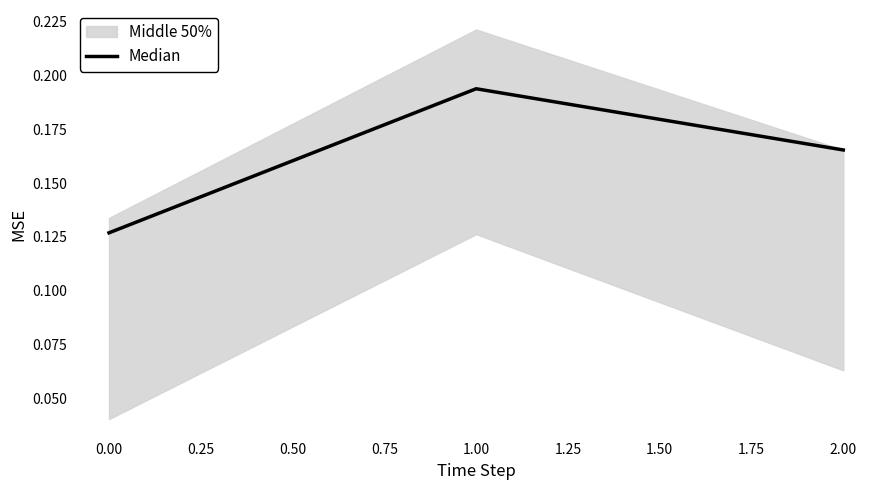

True or false: Median has a value of 0.2 at 0.00.

False